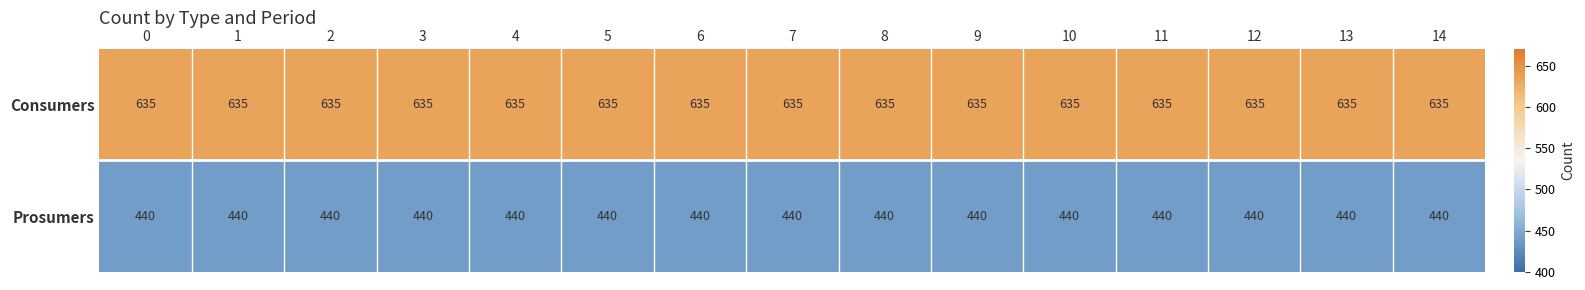

What is the average value of the Consumers series?

635